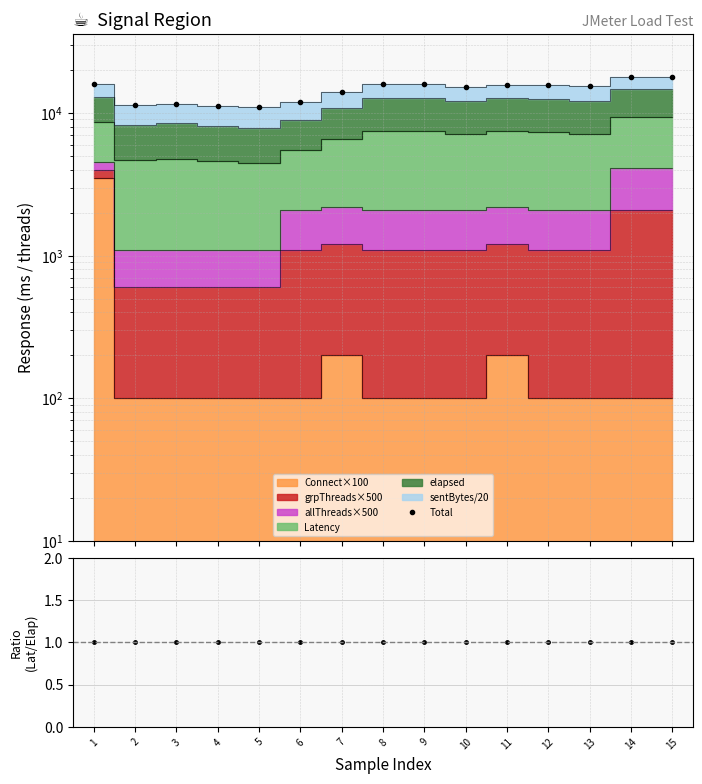

What is the value of the Total point at the 4th from the left?

11228.4